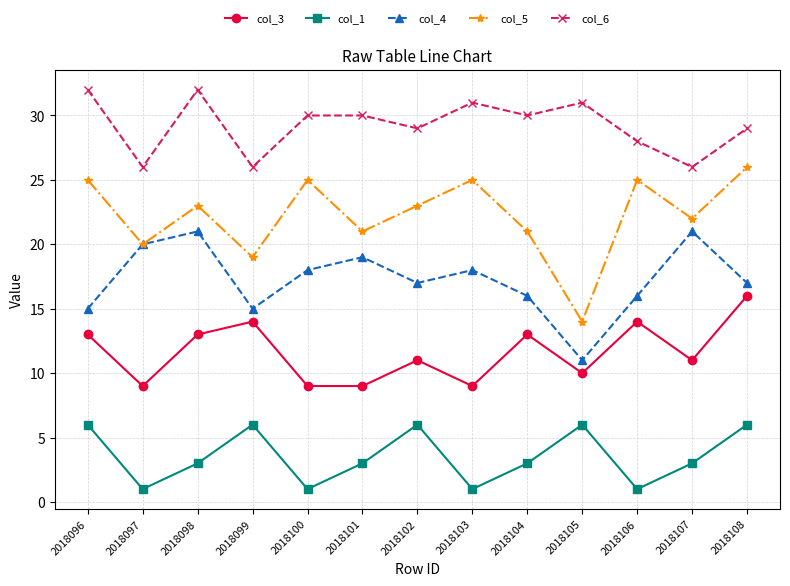

What is the sum of all col_3 values?

151